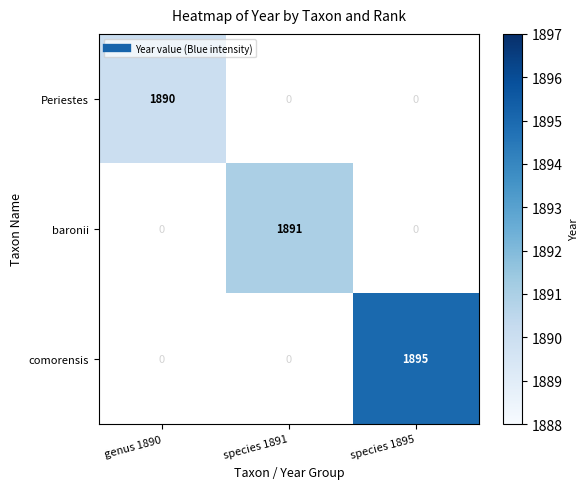

Count the number of categories in the chart.

3